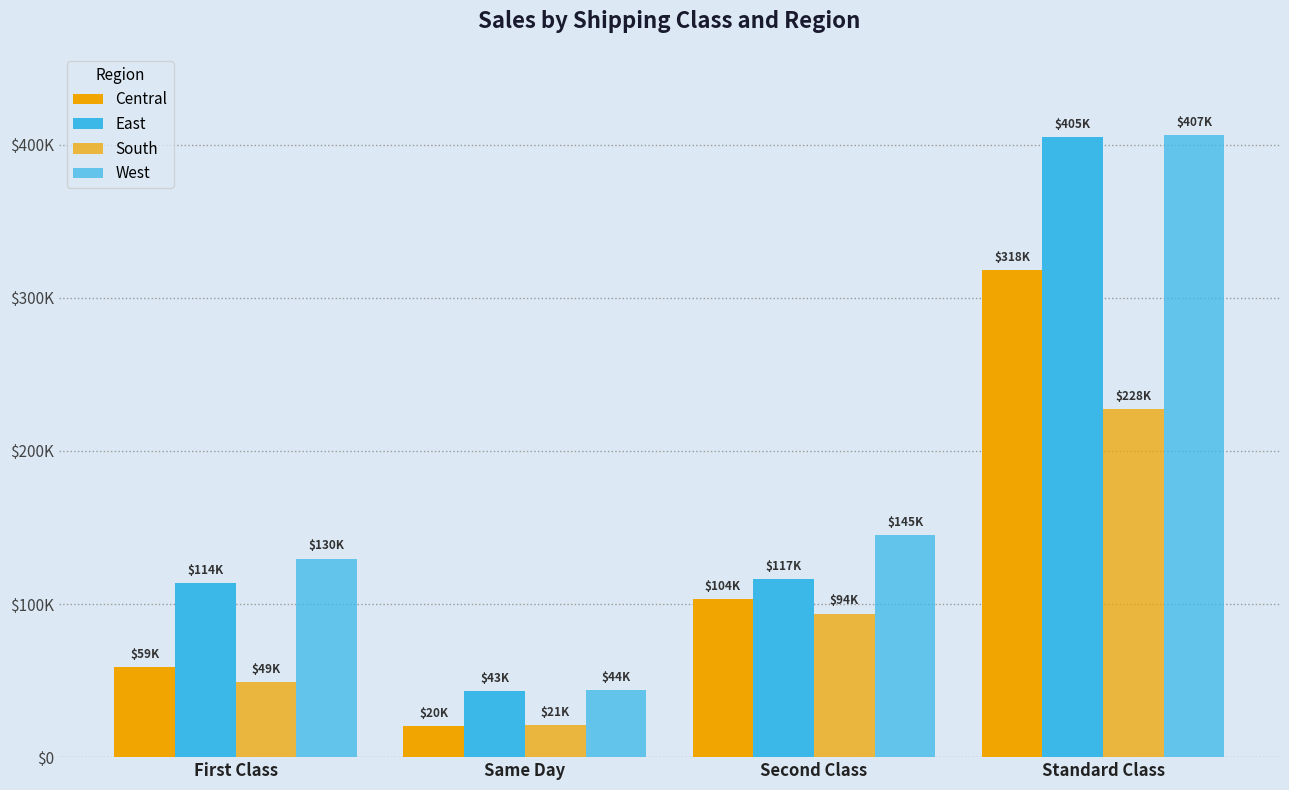

True or false: West has a value of 43562.3 at Same Day.

True